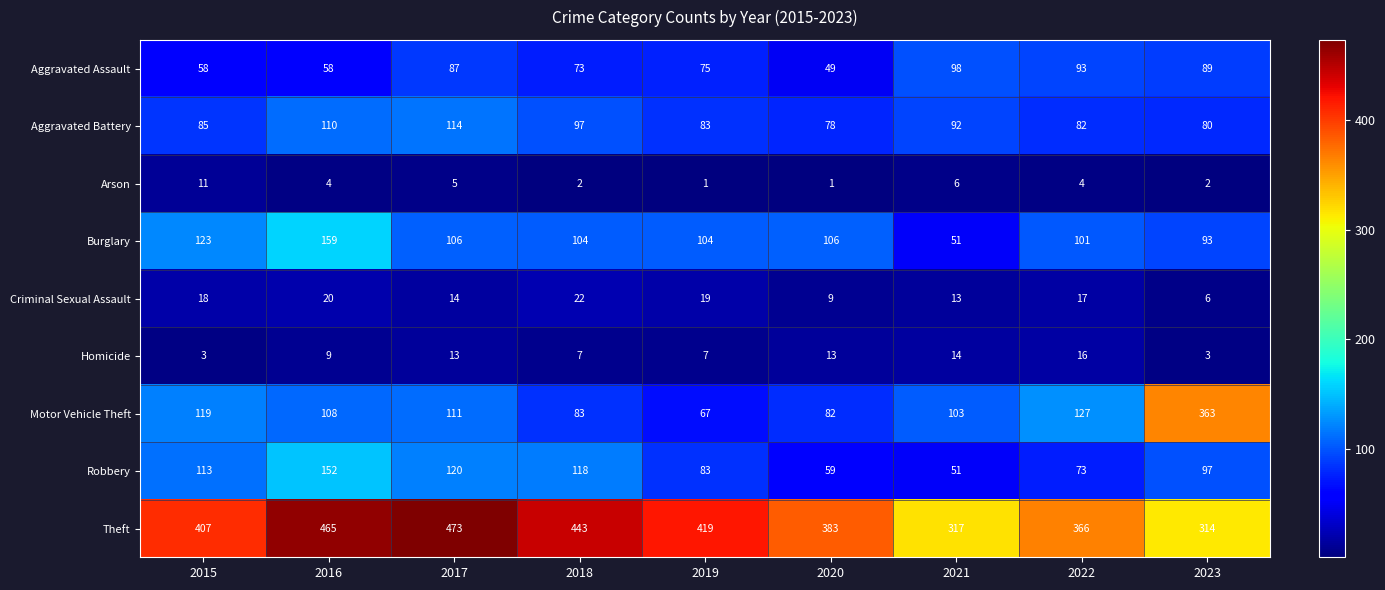

Rank the series at 2016 from highest to lowest value.

Theft, Burglary, Robbery, Aggravated Battery, Motor Vehicle Theft, Aggravated Assault, Criminal Sexual Assault, Homicide, Arson